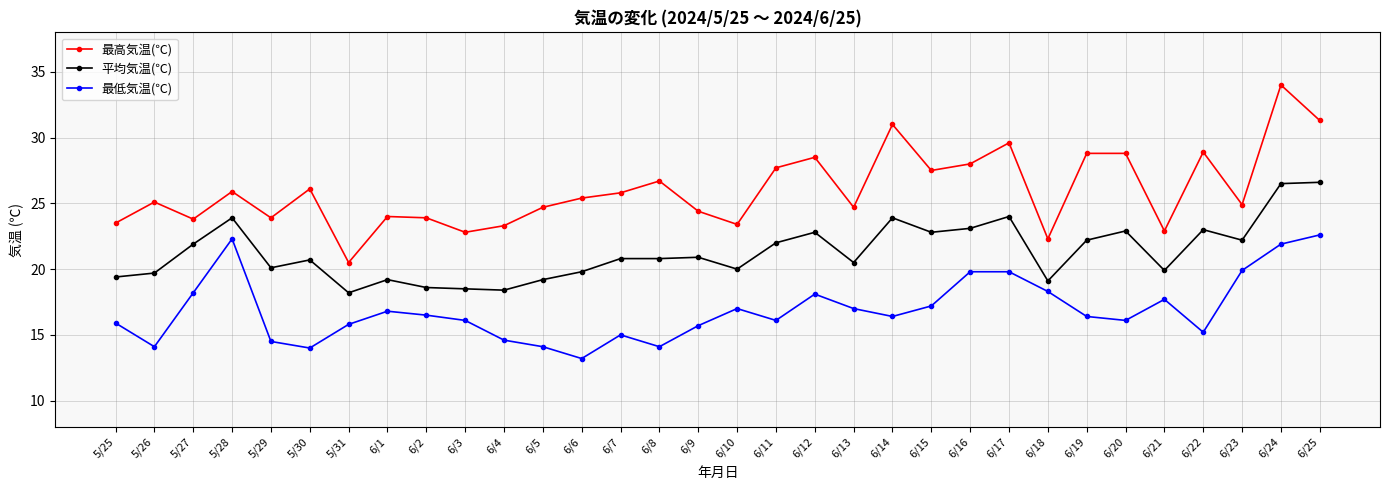

True or false: 最高気温(℃) and 最低気温(℃) intersect in this chart.

False